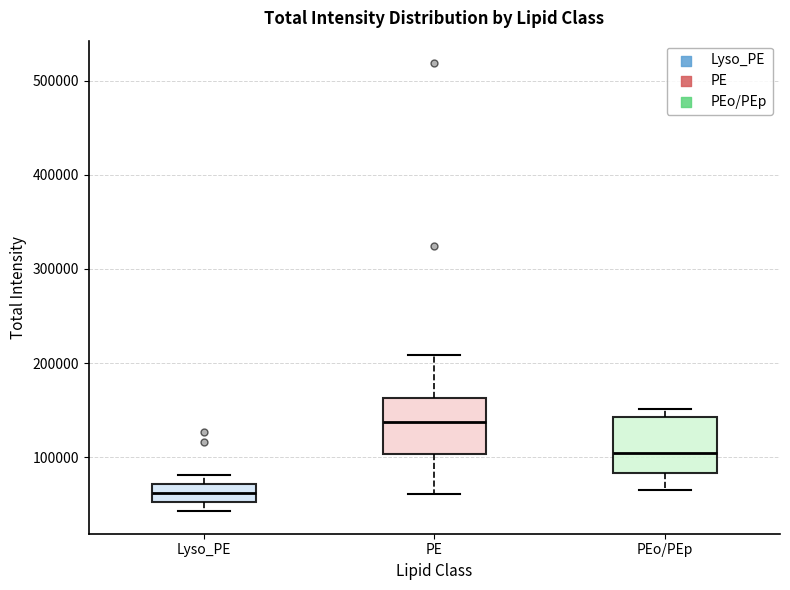

Reading left to right, read every box against the y-axis: the position of its median line, the range the box covers, and the ends of its whiskers. The values are not printed on the chart, so give them approximately, as read against the axis.

Lyso_PE: median 60000, box 50000 to 70000, whiskers 40000 to 80000
PE: median 140000, box 100000 to 160000, whiskers 60000 to 210000
PEo/PEp: median 100000, box 80000 to 140000, whiskers 70000 to 150000